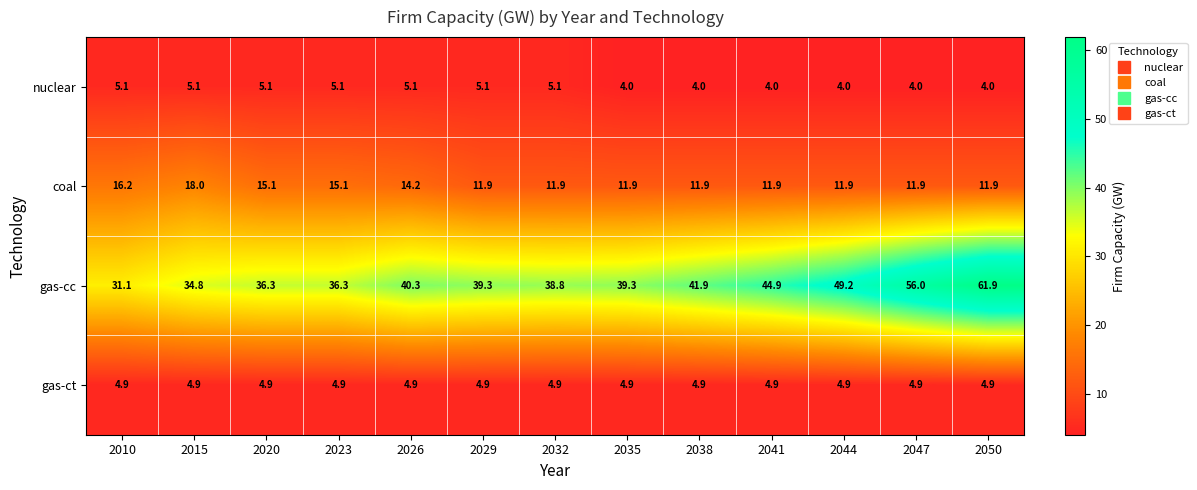

What is the minimum value shown in the chart?

4.0